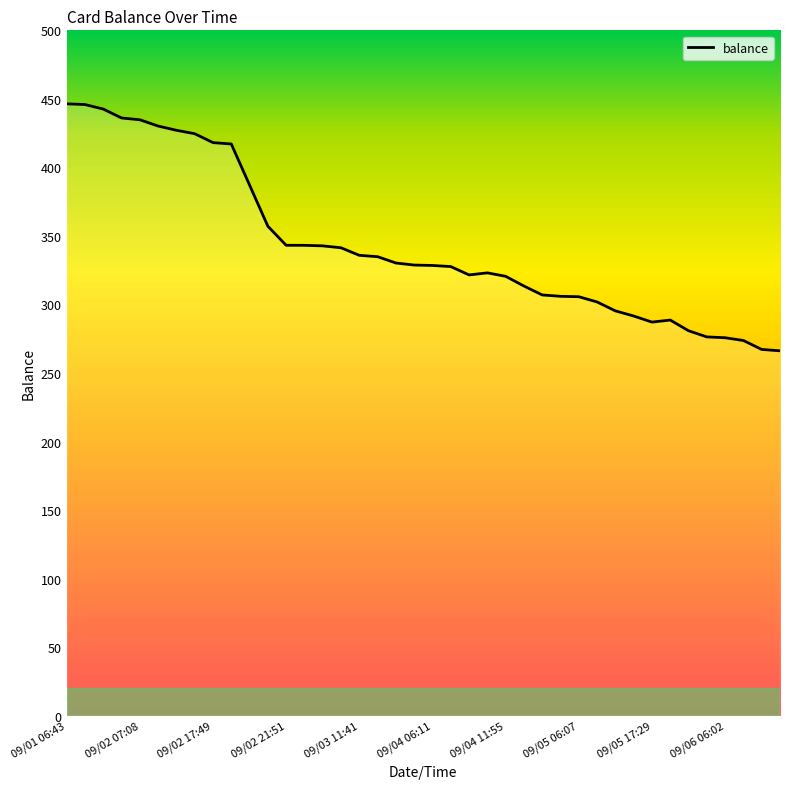

What is the average value?

343.1